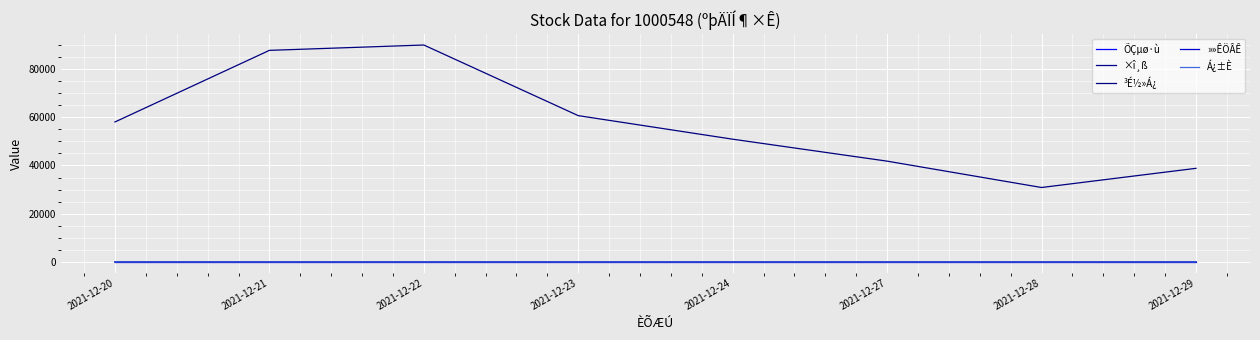

What is the difference between the ³É½»Á¿ values at 2021-12-28 and 2021-12-23?

29803.3